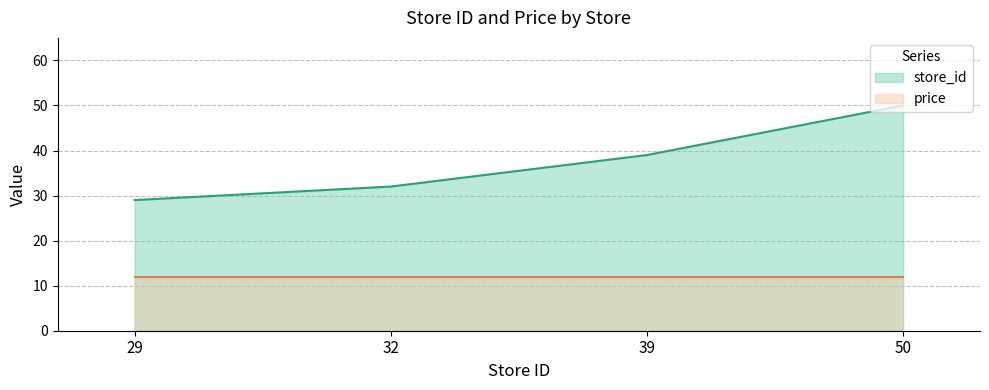

Where is the data nearest to the value 39?

39